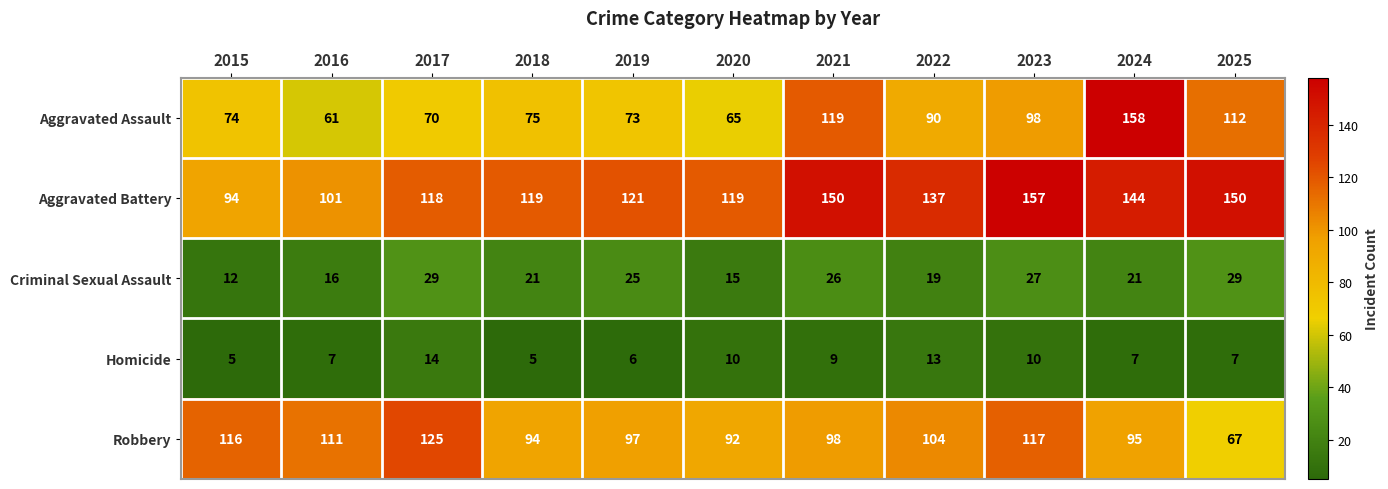

At 2024, list the series in order from largest to smallest.

Aggravated Assault, Aggravated Battery, Robbery, Criminal Sexual Assault, Homicide